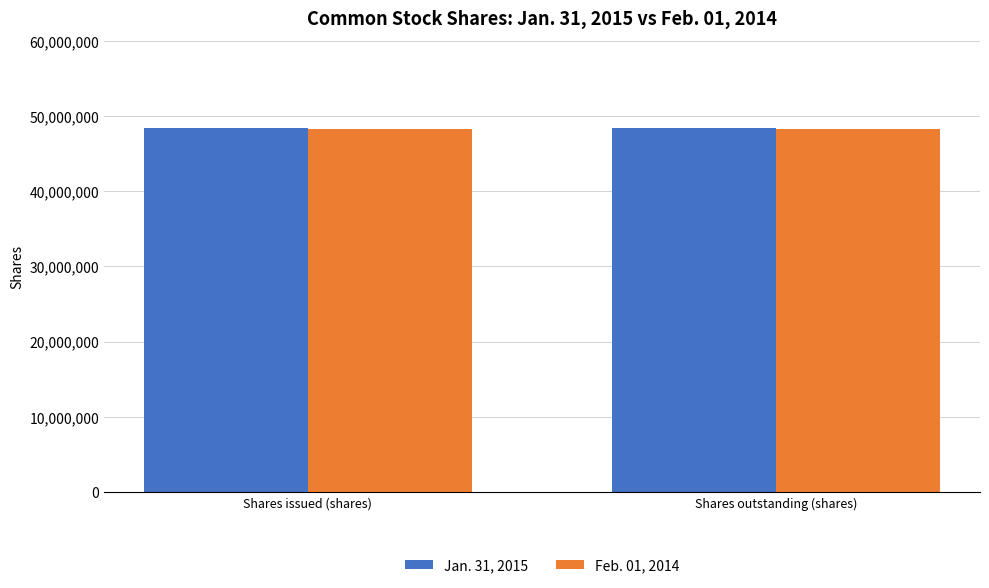

What are all the series names shown in the legend?

Jan. 31, 2015, Feb. 01, 2014